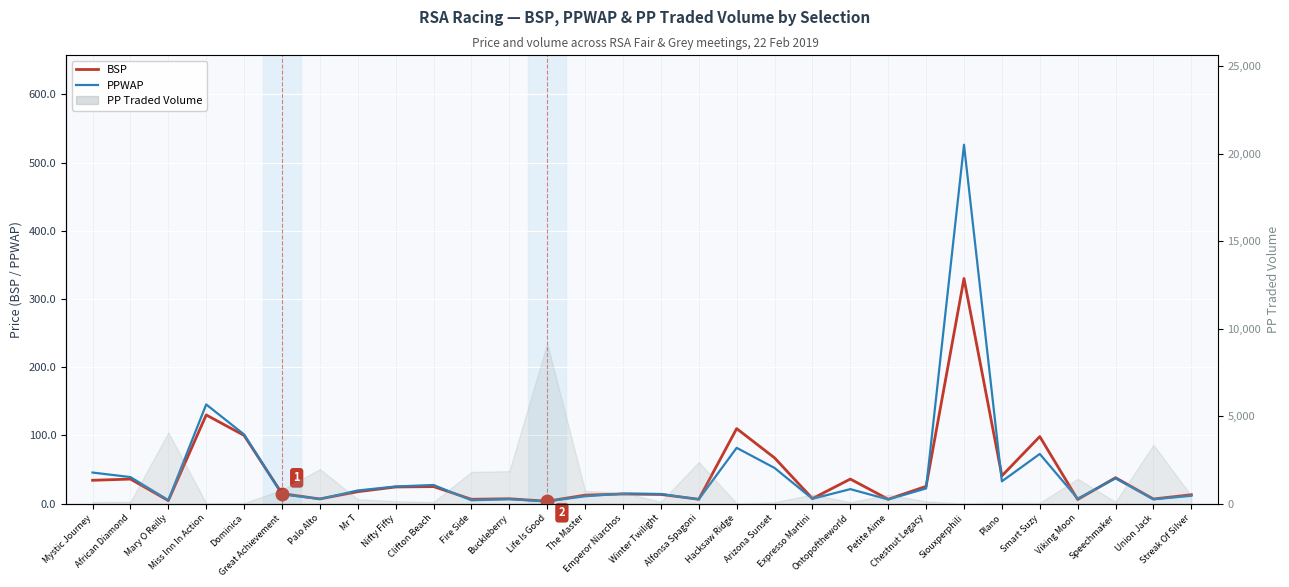

The PPWAP series shows 4.9 at Fire Side. True or false?

True